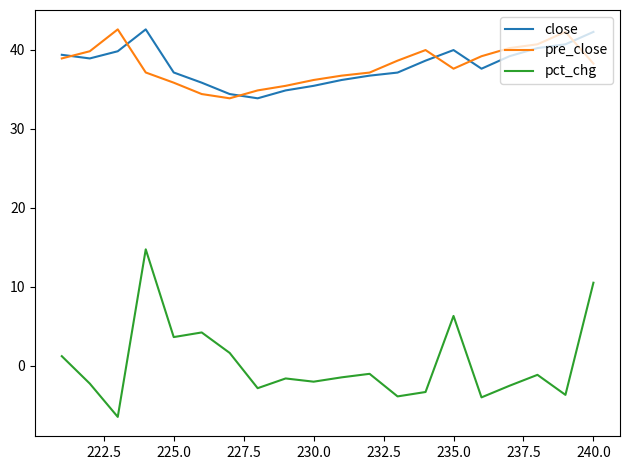

Which series has the widest spread of values?

pct_chg